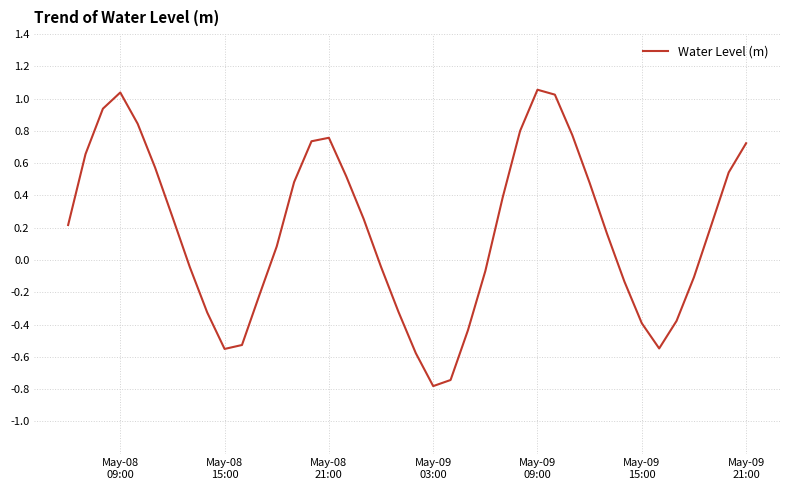

What is the smallest value displayed?

-0.8